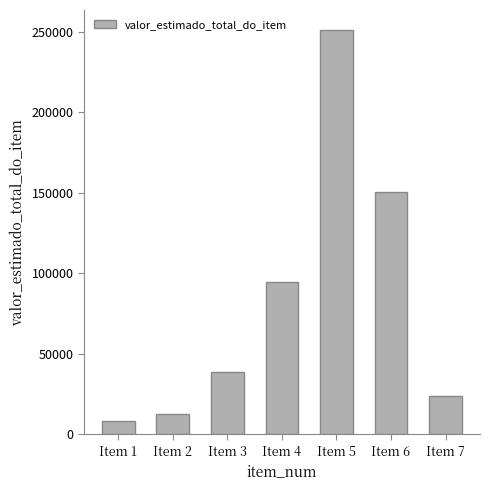

How many bars are there in total?

7